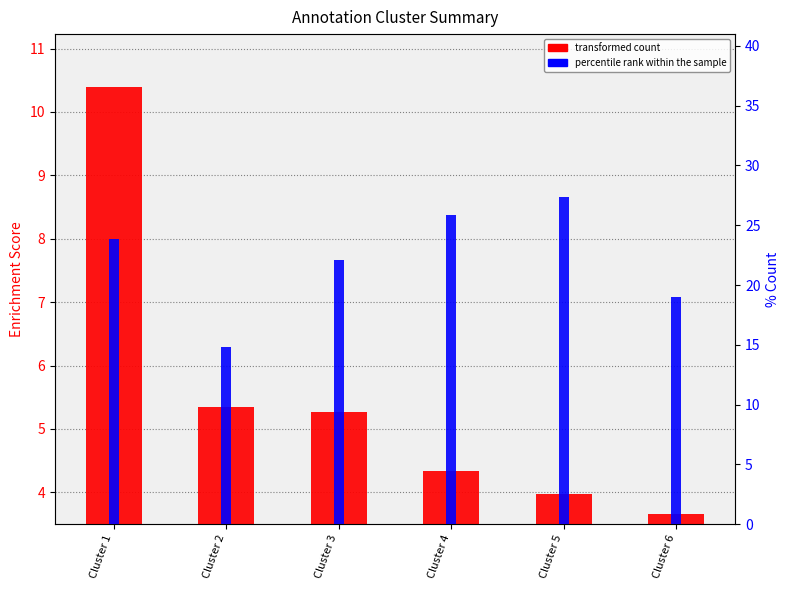

Is the value of transformed count at Cluster 3 greater than the value of percentile rank within the sample at Cluster 6?

No